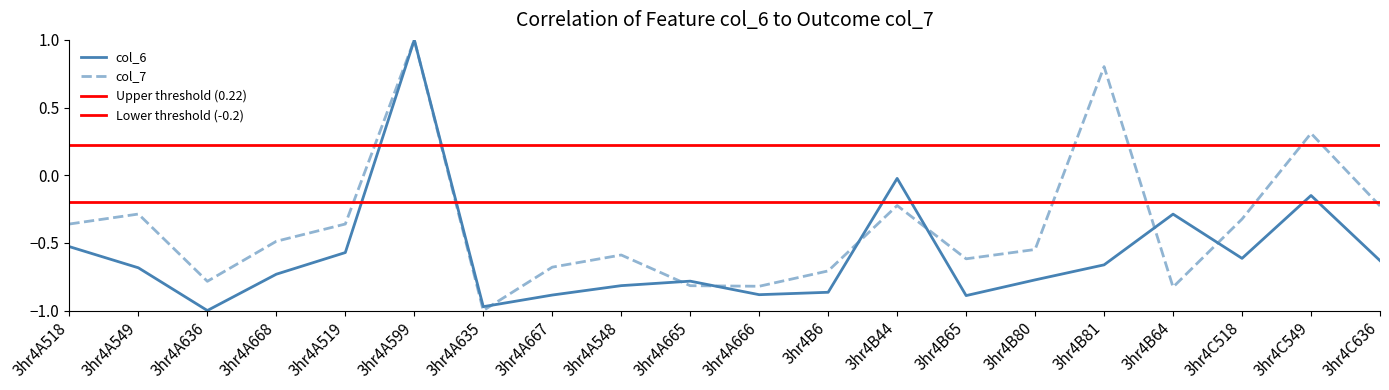

The value of col_7 at 3hr4A519 is -0.5. True or false?

False